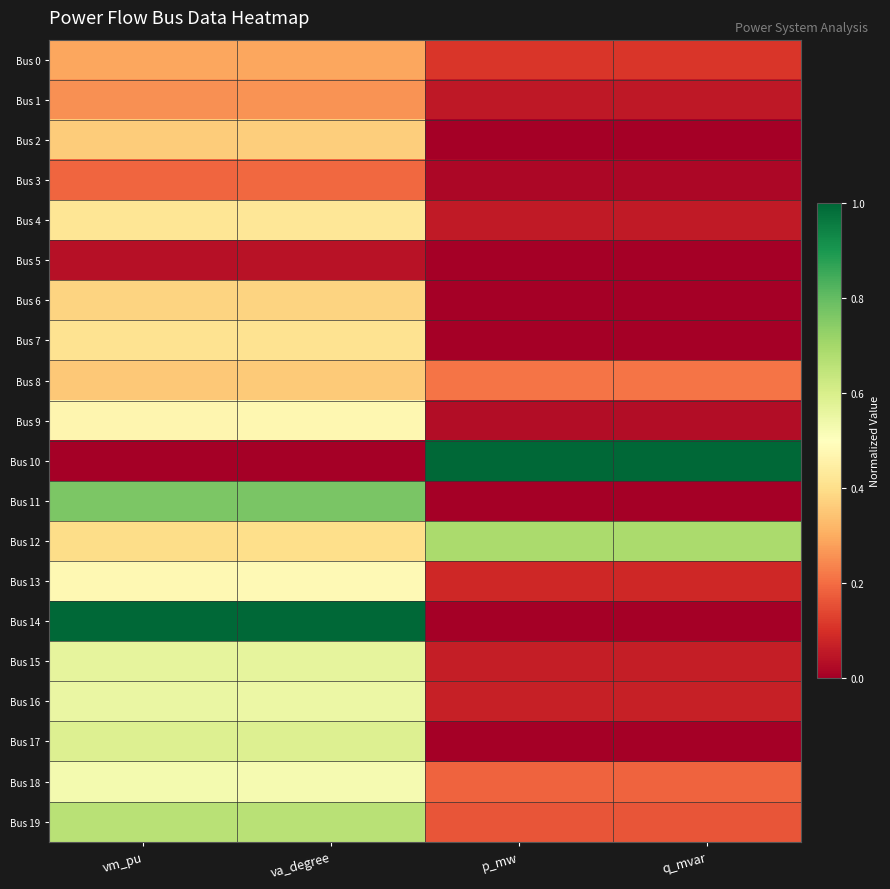

How many categories are shown in the chart?

4